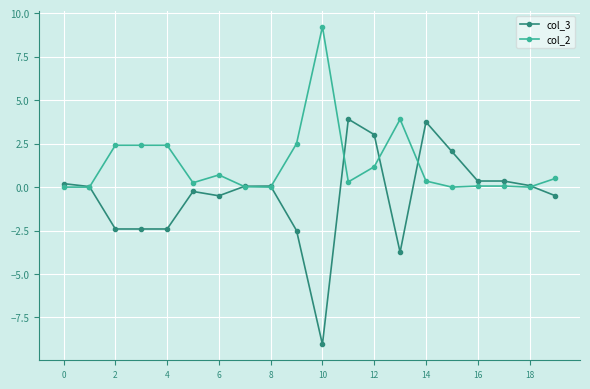

Rank the series by their maximum value, from lowest to highest.

col_3, col_2